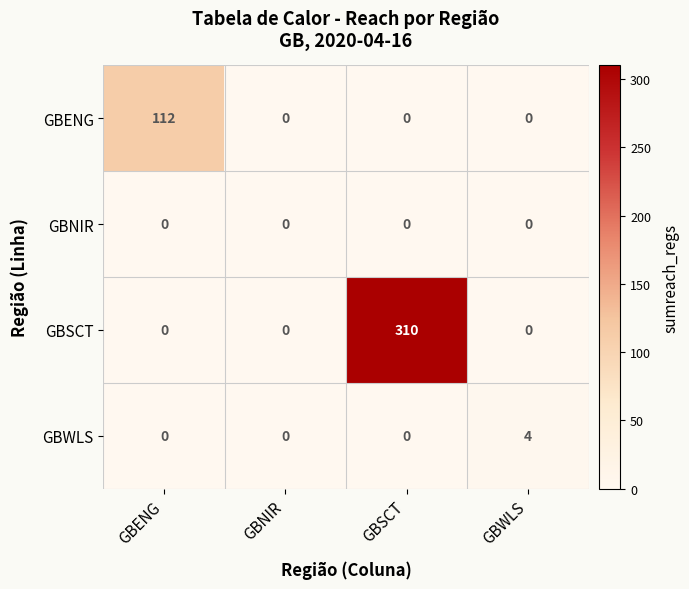

What is the sum of the GBSCT values at GBSCT and GBNIR?

310